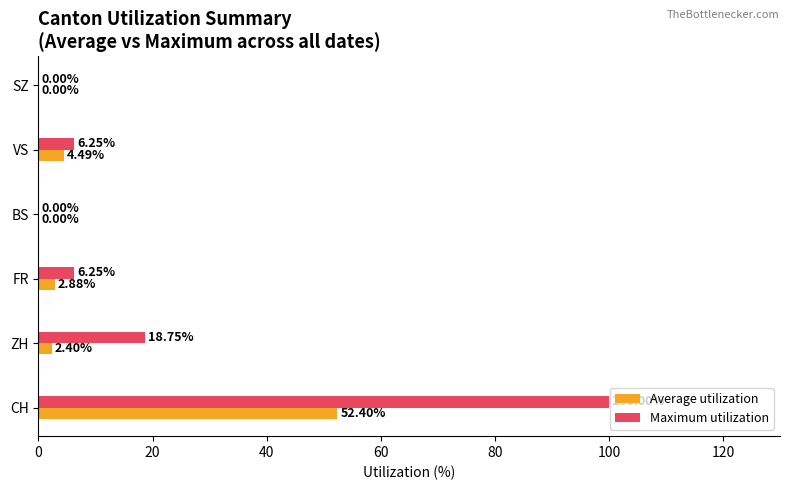

Where is Maximum utilization nearest to the value 50?

ZH